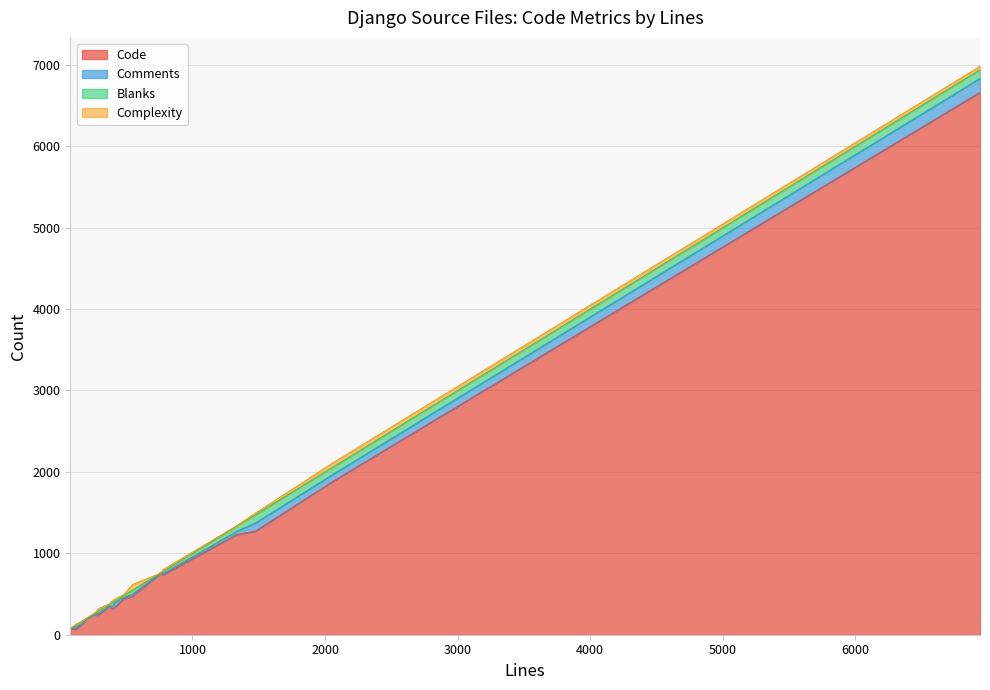

Which has a higher value, 368 or 198?

368